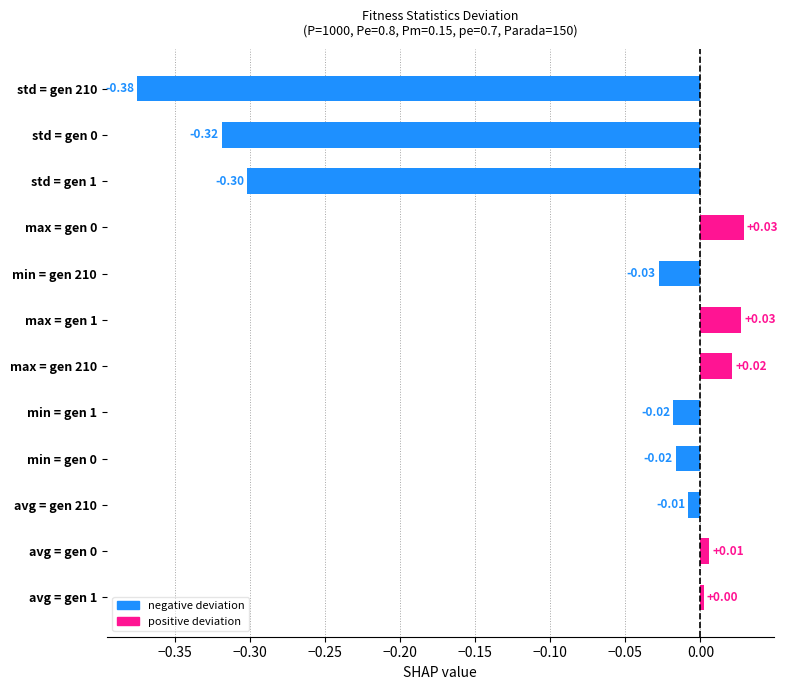

How many positive values are there?

5